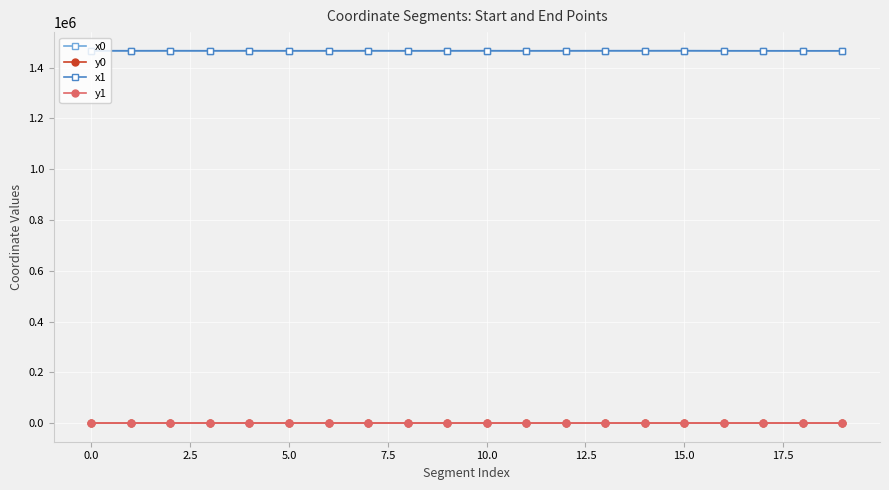

How many data points in x1 are above 1466824?

11